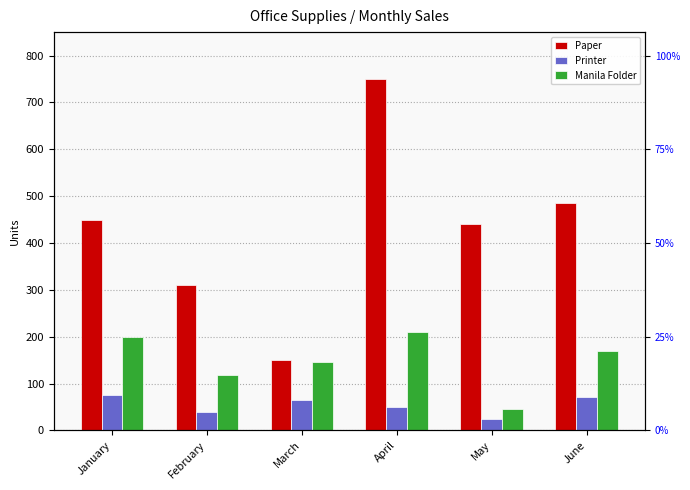

What is the total value across all series at June?

726